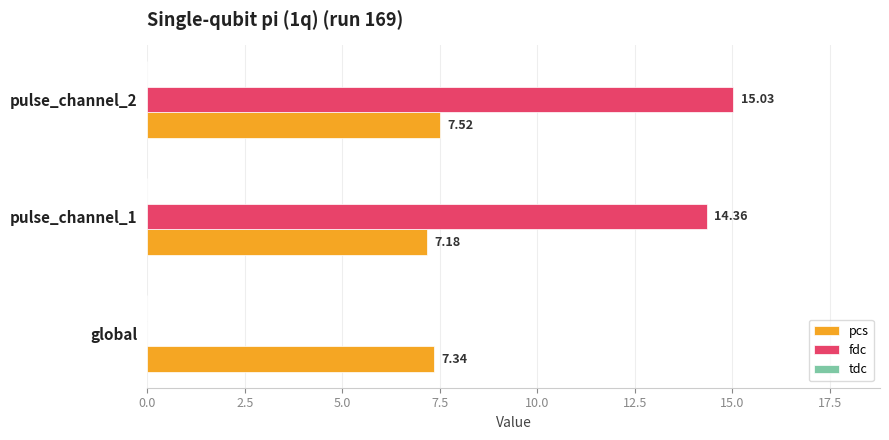

What is the sum of all fdc values?

29.4